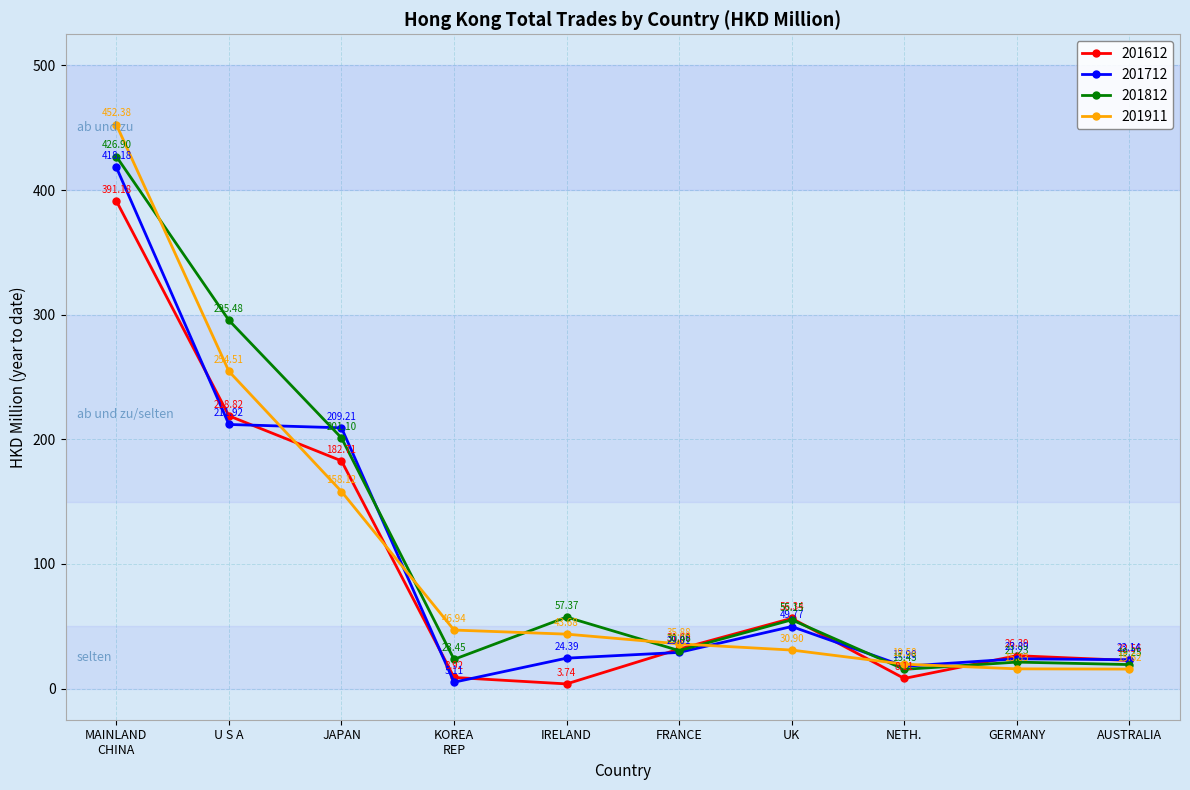

What is the label of the 8th point from the left?

NETH.